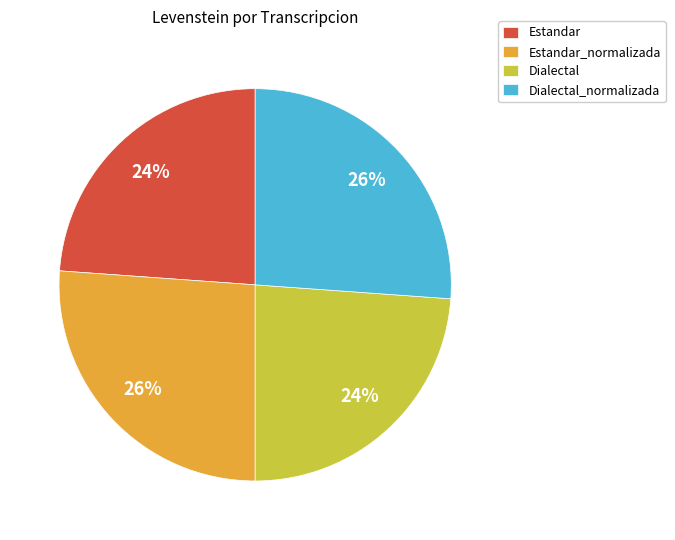

Which has a higher value, Dialectal or Estandar_normalizada?

Estandar_normalizada